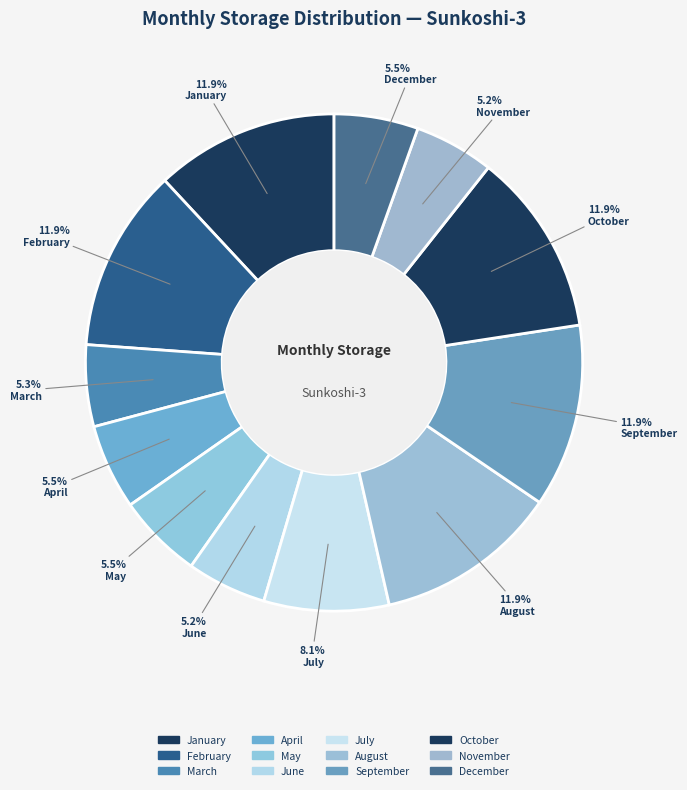

How many slices are in this pie chart?

12